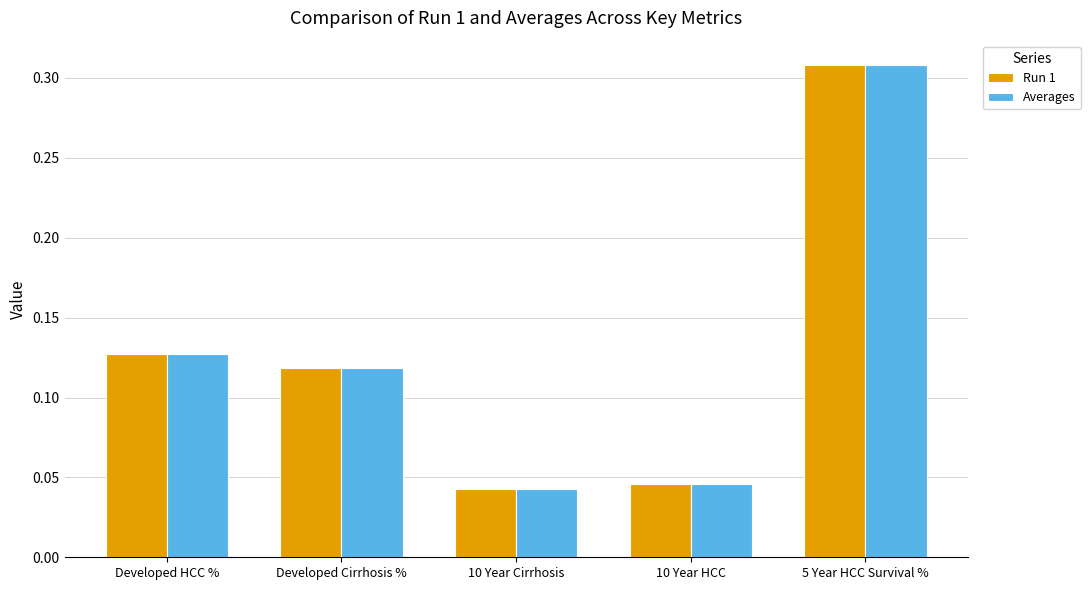

How many bars are there in total?

10